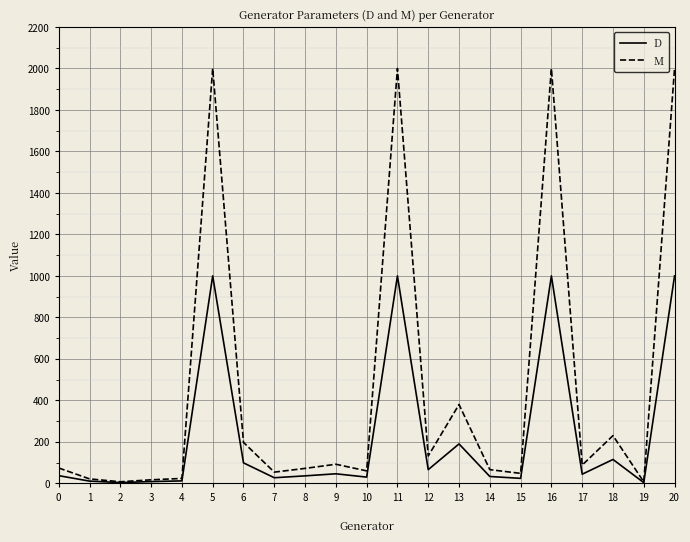

Which series has the widest spread of values?

M